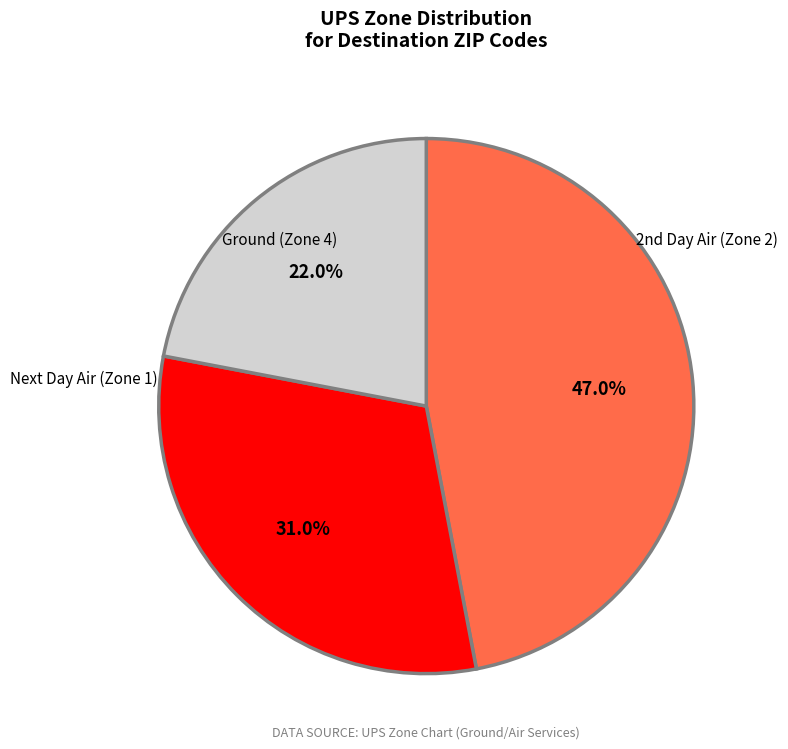

How many slices are in this pie chart?

3